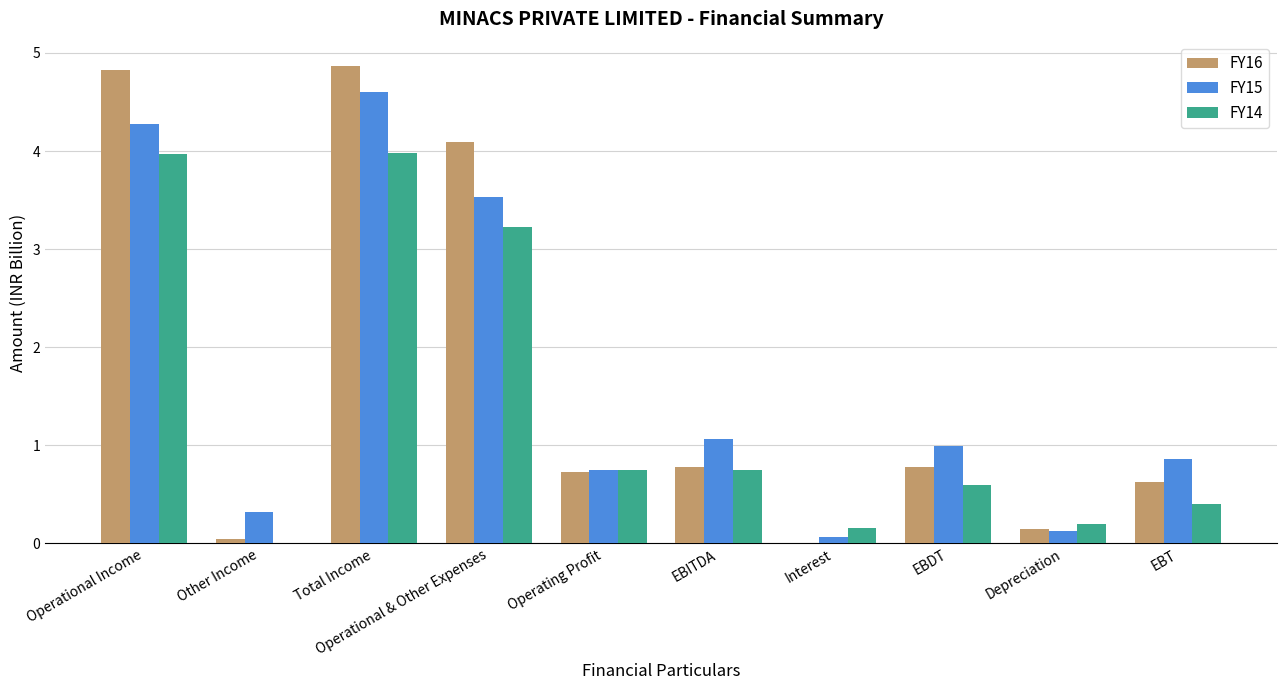

Is the value of FY16 at Depreciation greater than the value of FY15 at EBDT?

No